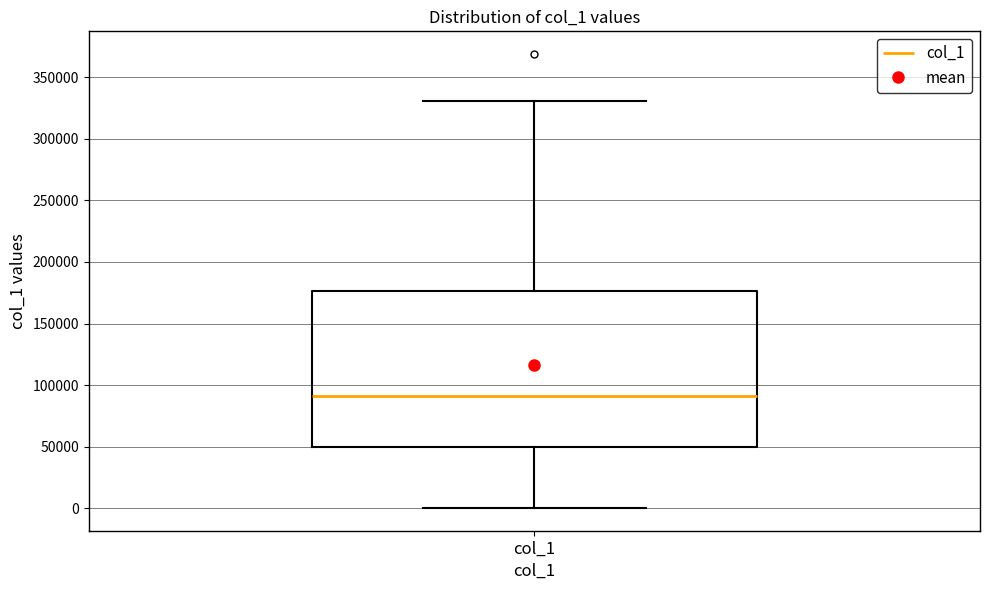

Read this box plot against the y-axis: the position of the median line, the range covered by the box, and the ends of both whiskers. The values are not printed on the chart, so give them approximately, as read against the axis.

median 90000, box 50000 to 175000, whiskers 0 to 330000